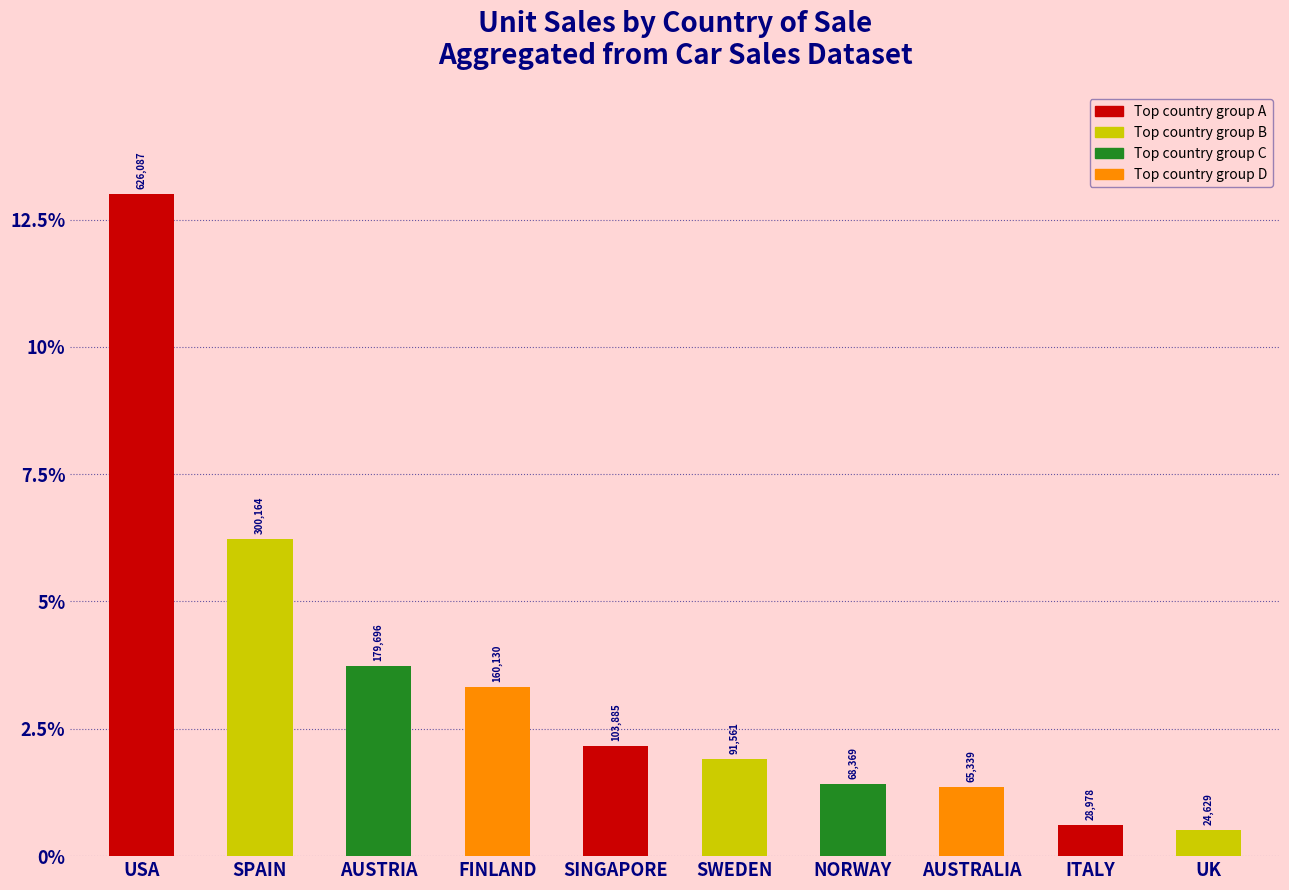

How many bars are there in total?

10